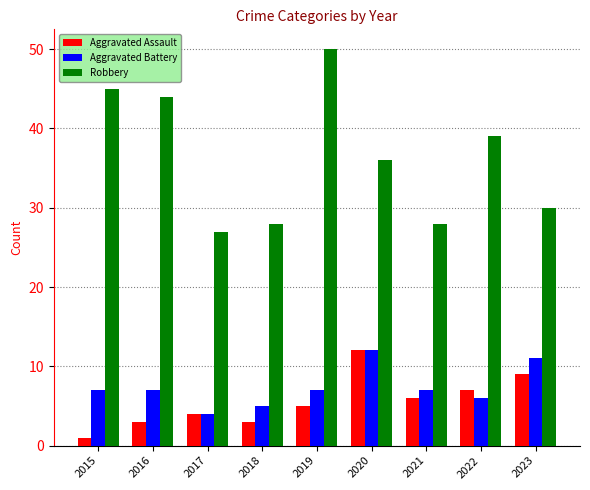

What is the approximate value of Aggravated Assault at 2021, to the nearest 5?

5